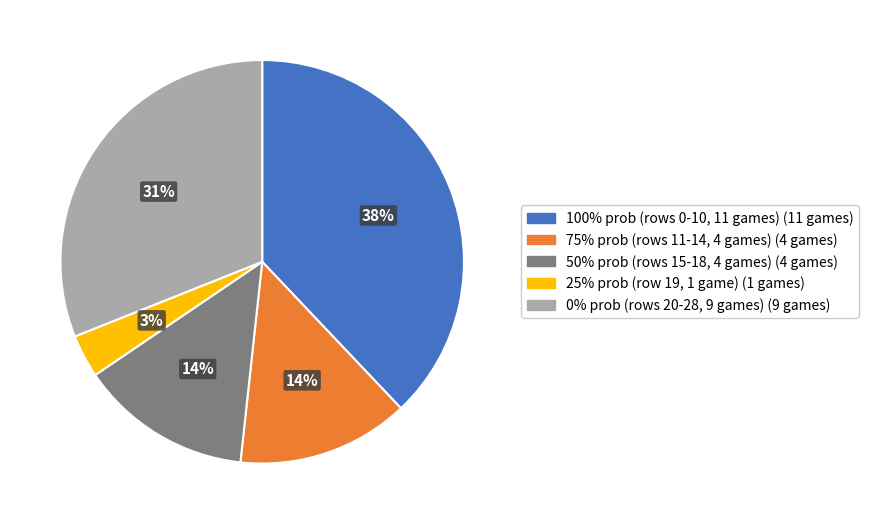

To the nearest percent, what is the average slice percentage?

20%